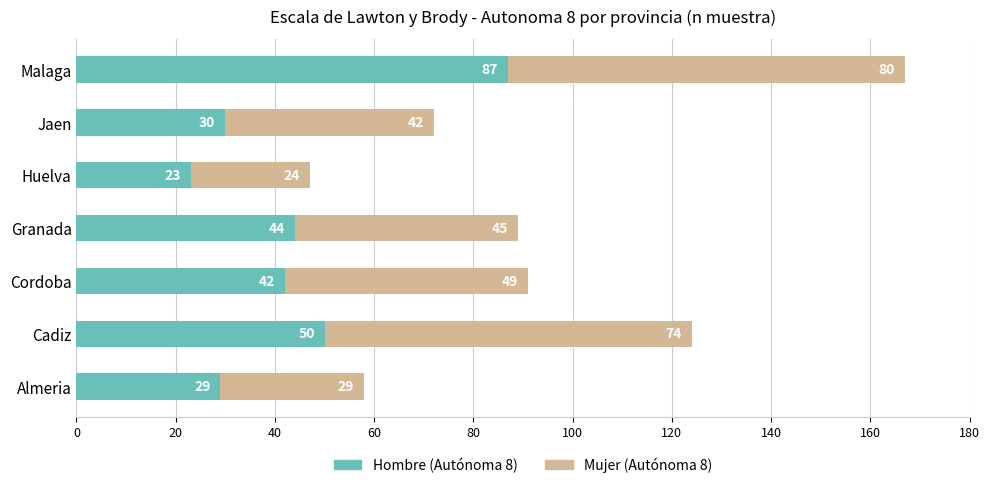

Rank the categories by Hombre (Autónoma 8) value from lowest to highest.

Huelva, Almeria, Jaen, Cordoba, Granada, Cadiz, Malaga